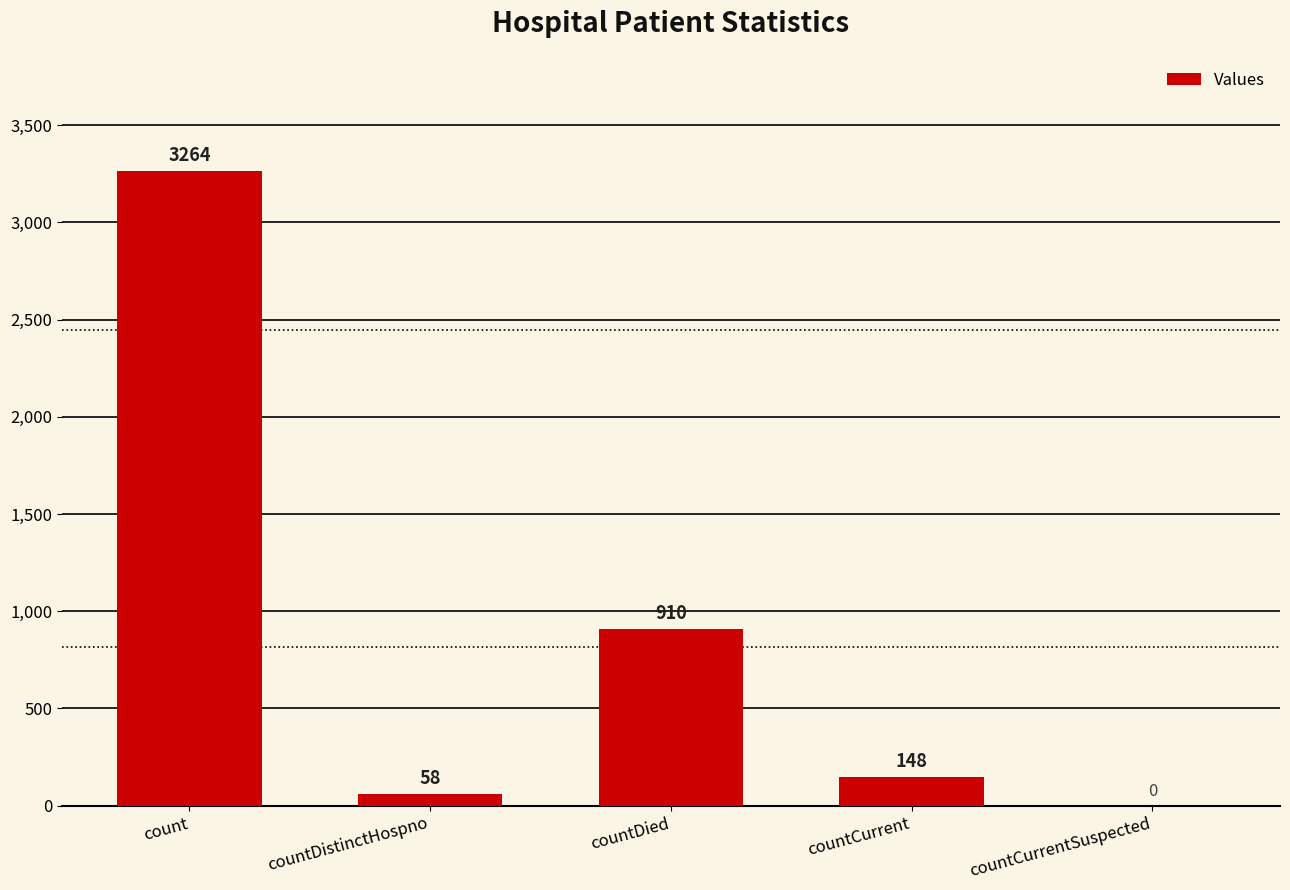

What is the change in value from countDied to countCurrent?

-762